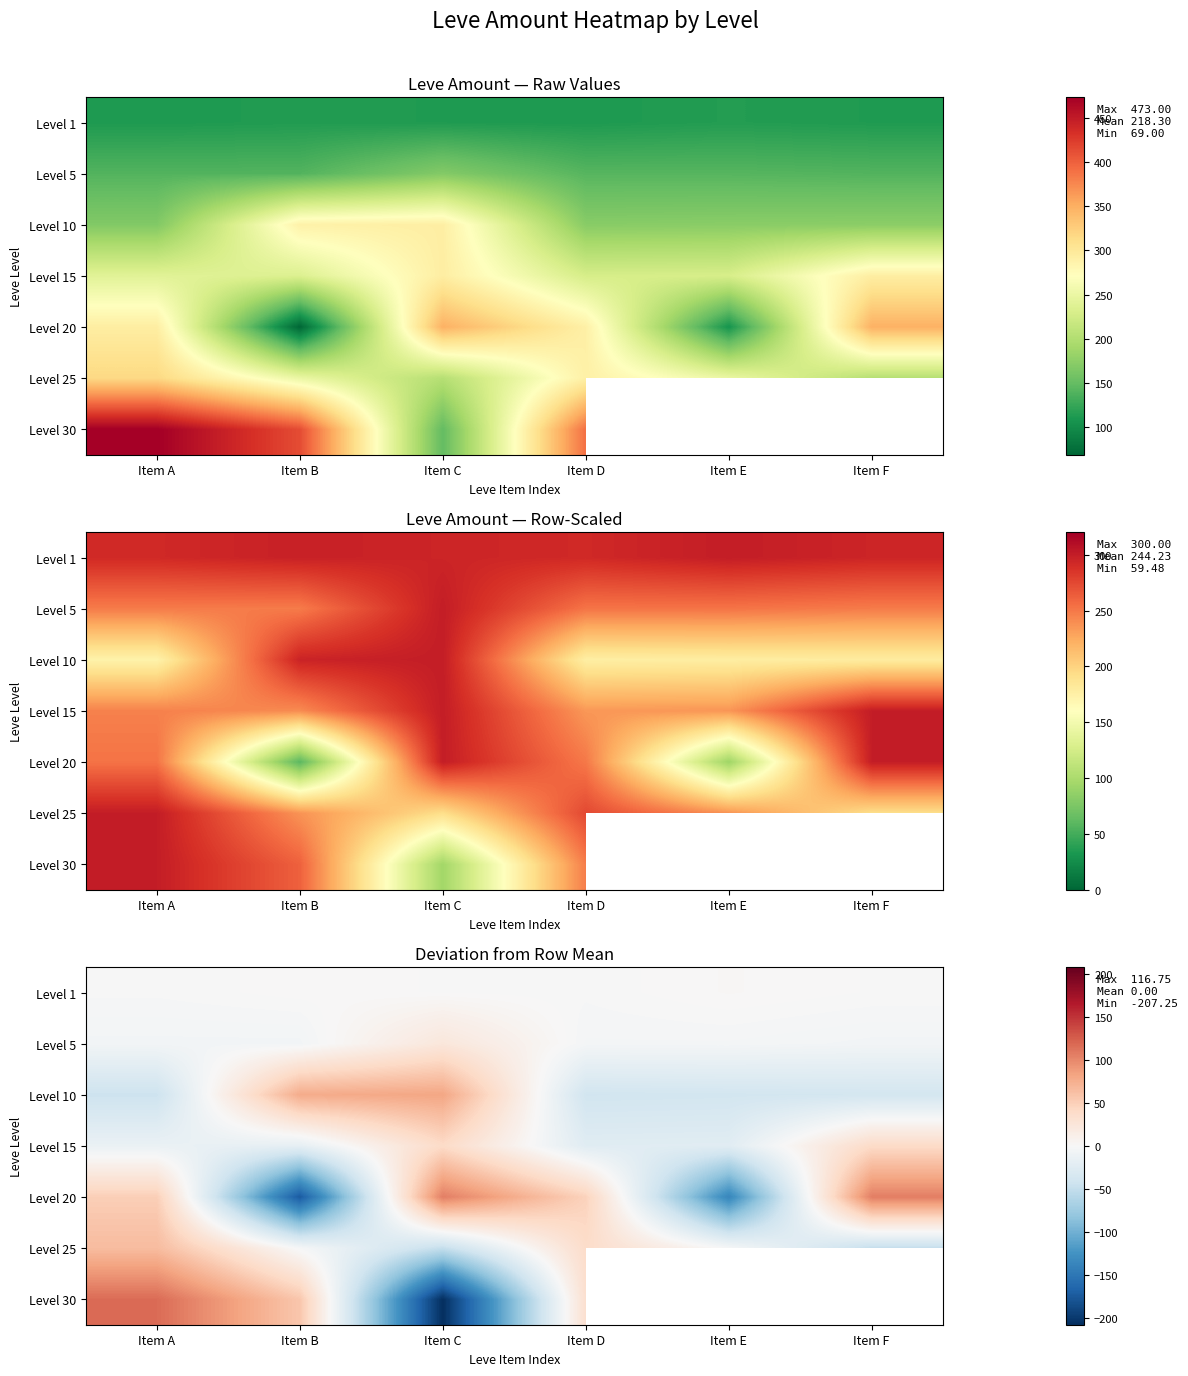

How many data points in Level 10 are above -37?

2